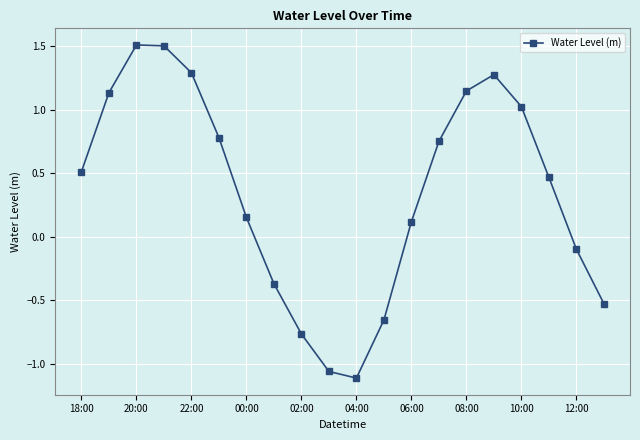

What is the value of the 17th point from the left?

1.0